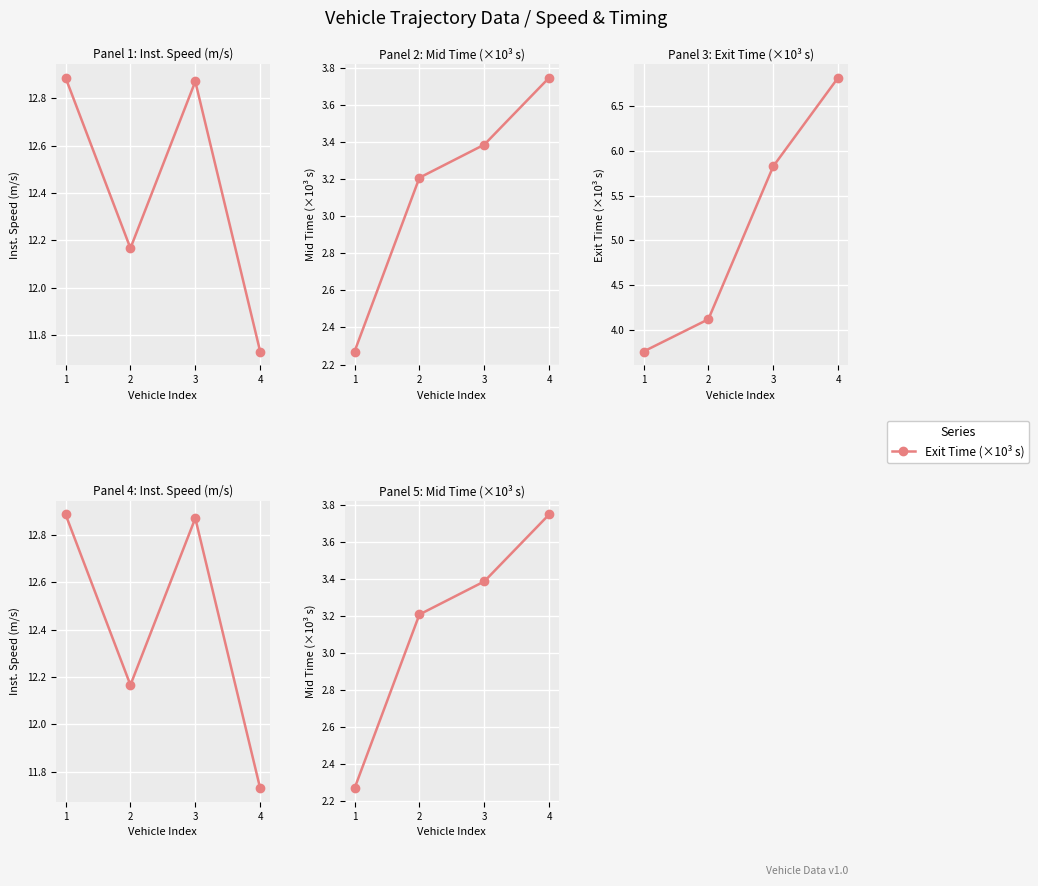

At how many categories does at least one series exceed 8?

4